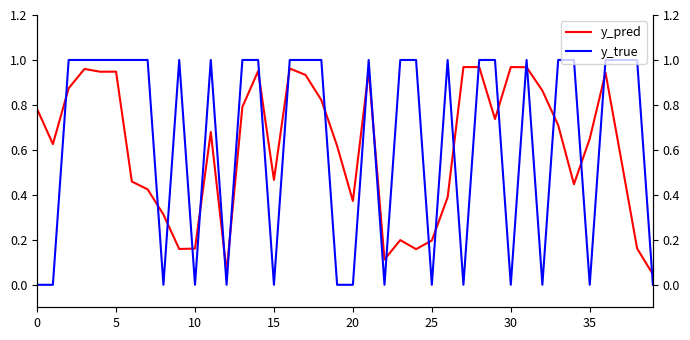

Which series has the largest range (max minus min)?

y_true